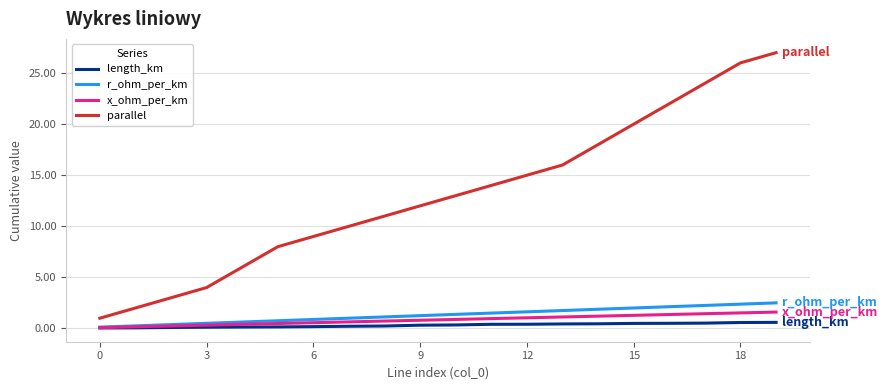

Which series has the widest spread of values?

parallel